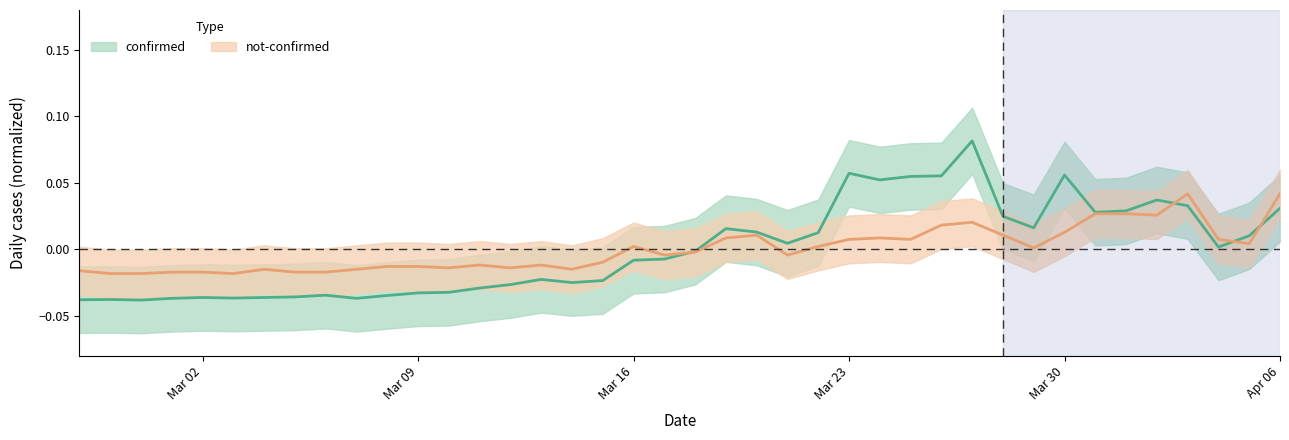

At which category does the chart reach its peak across all series?

2020-03-27